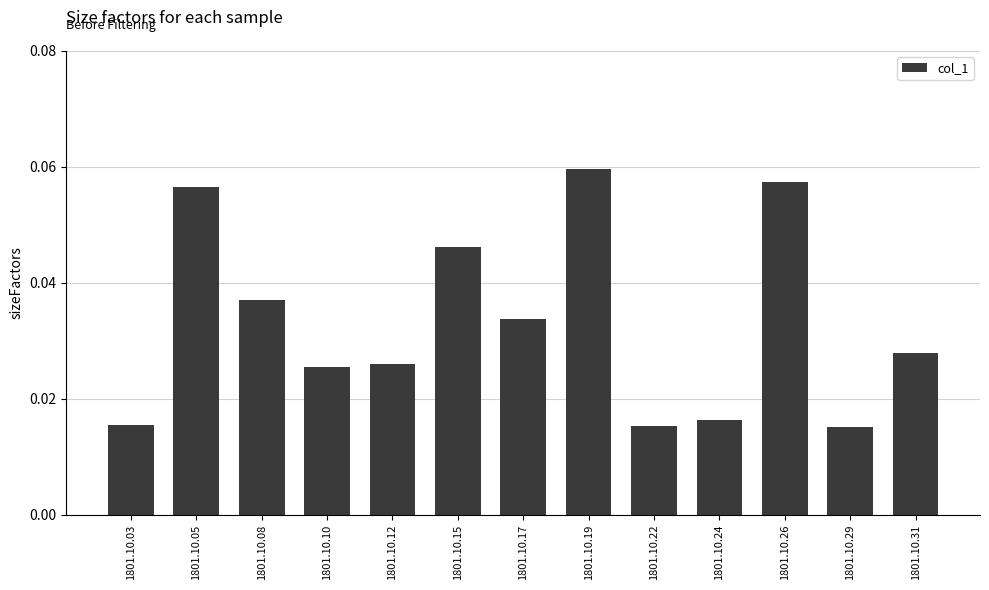

At which category does the chart reach its peak across all series?

1801.10.19